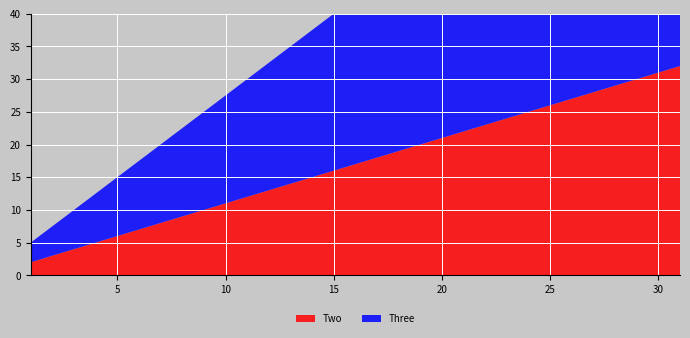

Reading right to left, transcribe all the data shown in this chart.

Two: 31.0=32	21.0=22	1.0=2
Three: 31.0=33	21.0=33	1.0=3